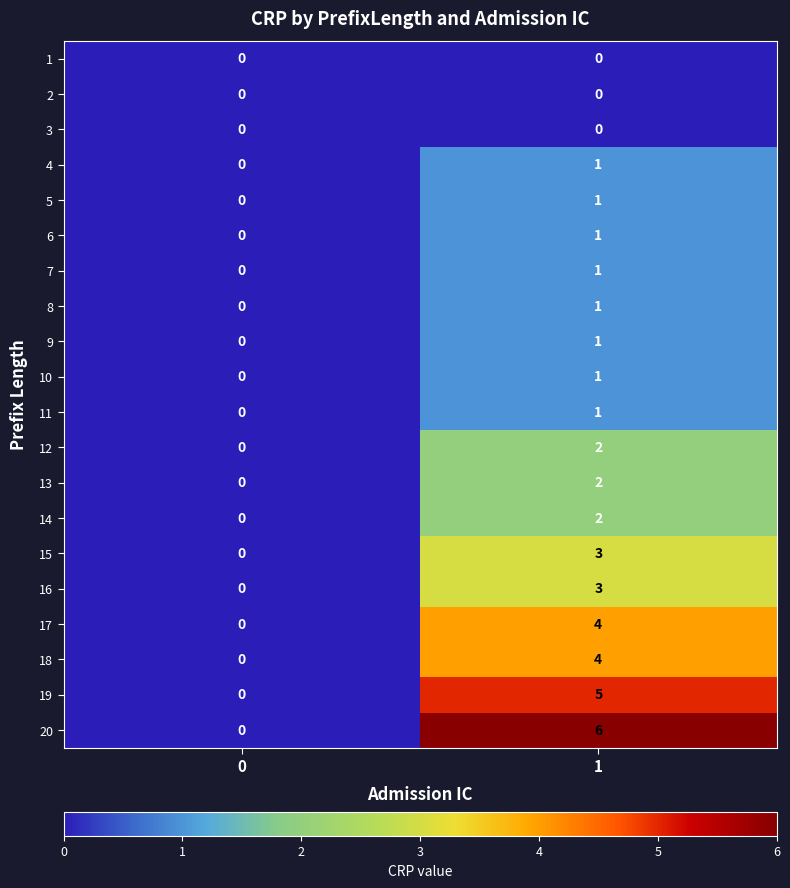

The value of 19 at 1 is 2. True or false?

False